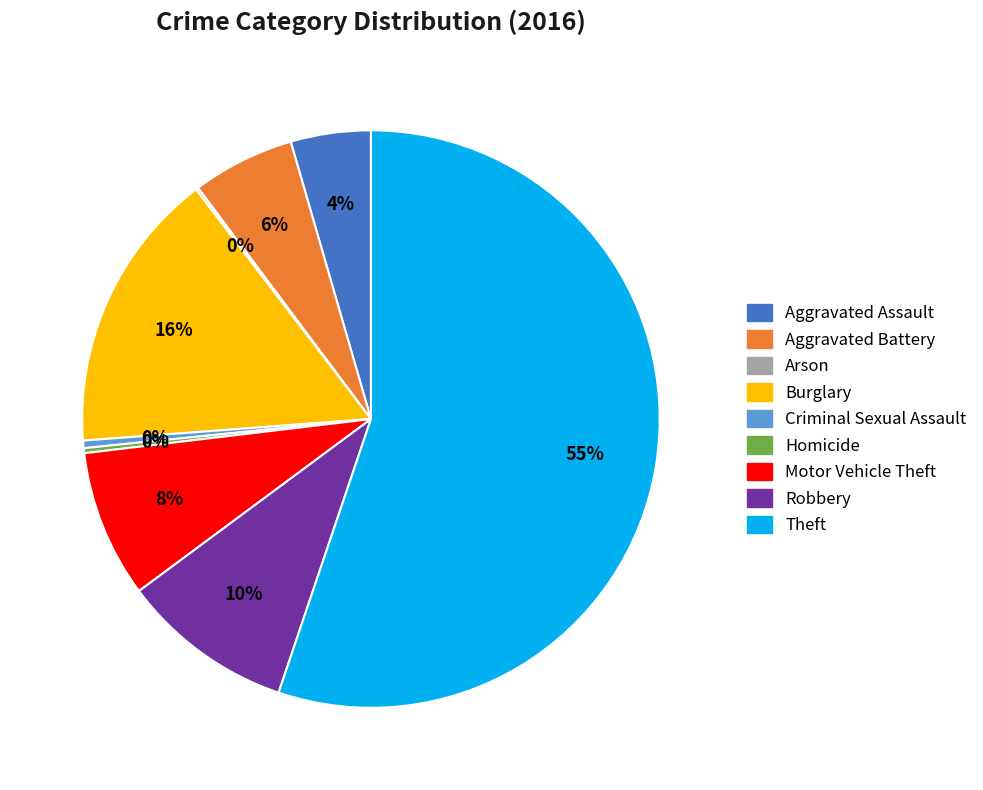

To the nearest percent, what percentage of the pie is Aggravated Assault?

4%